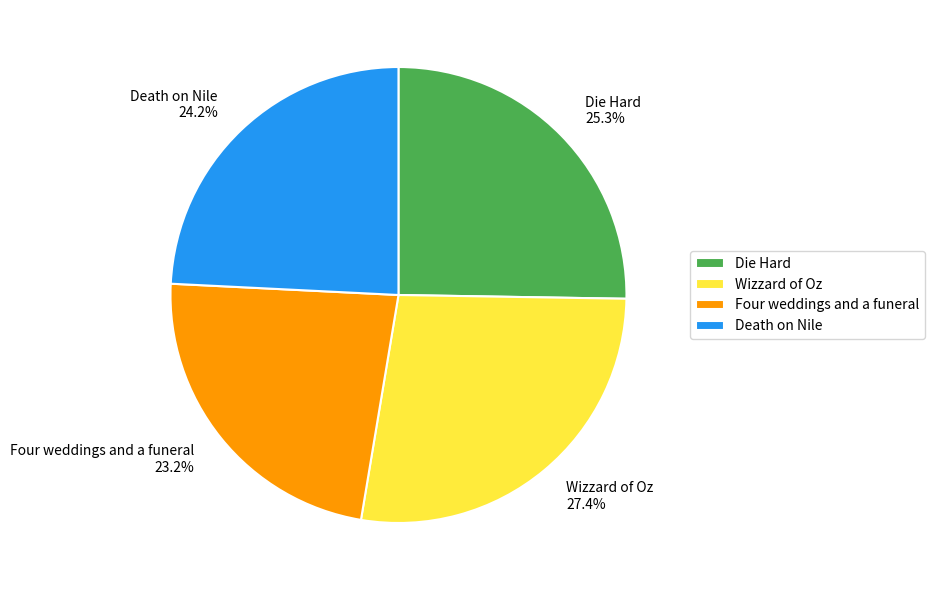

Between Die Hard and Four weddings and a funeral, which is larger?

Die Hard